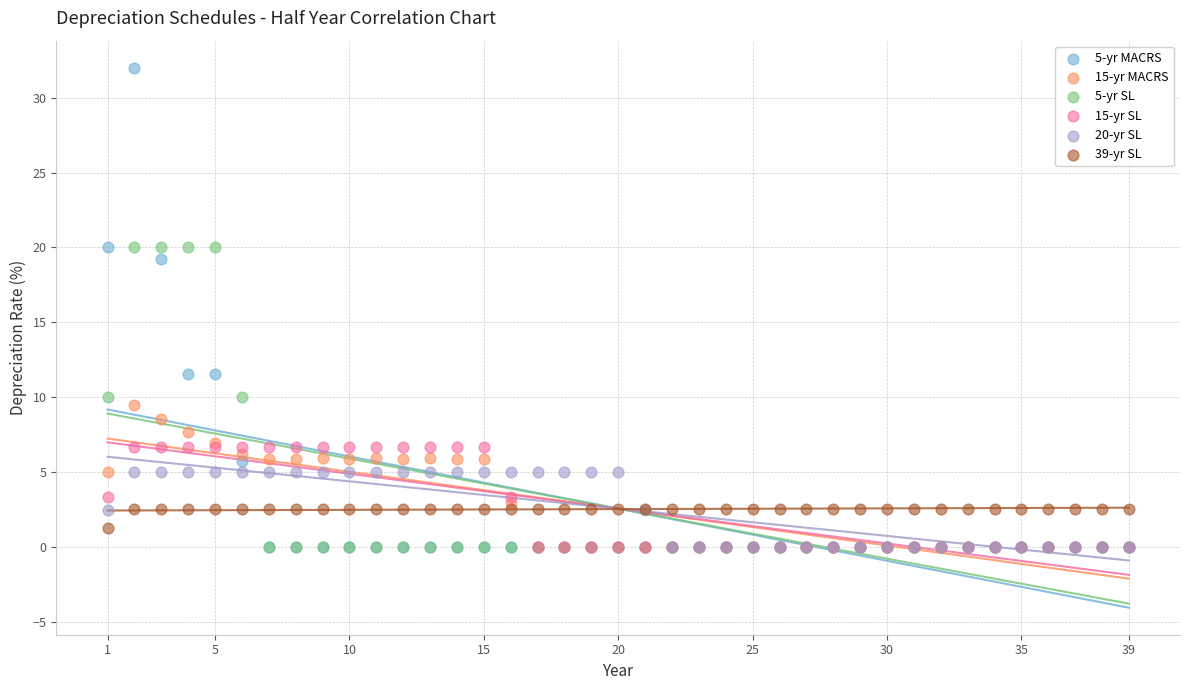

Which series contains the highest Y value?

5-yr MACRS